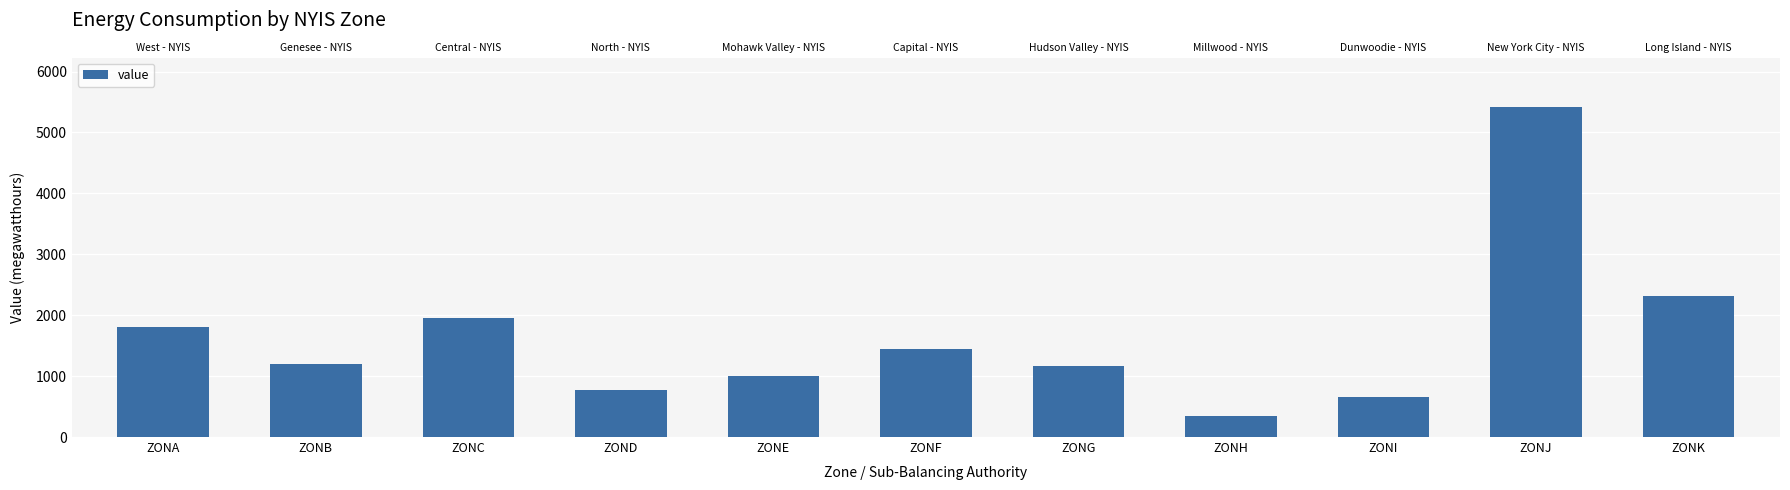

What is the sum of the values at ZONF and ZONI?

2105